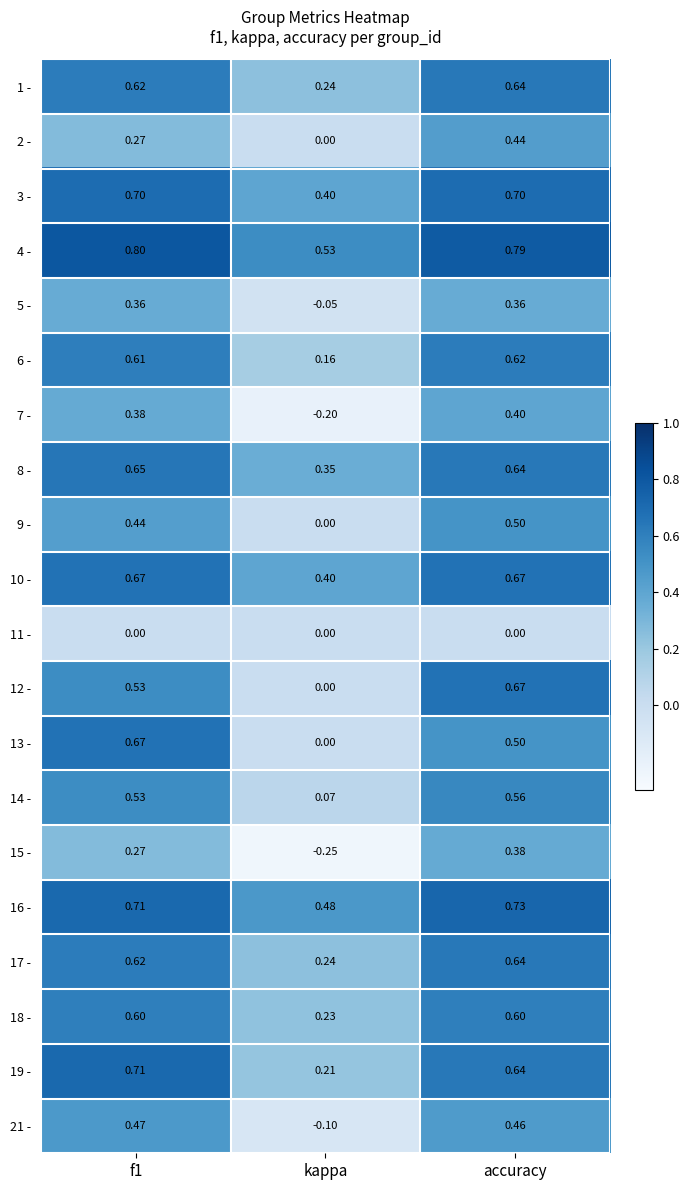

At how many categories does at least one series exceed 0?

3